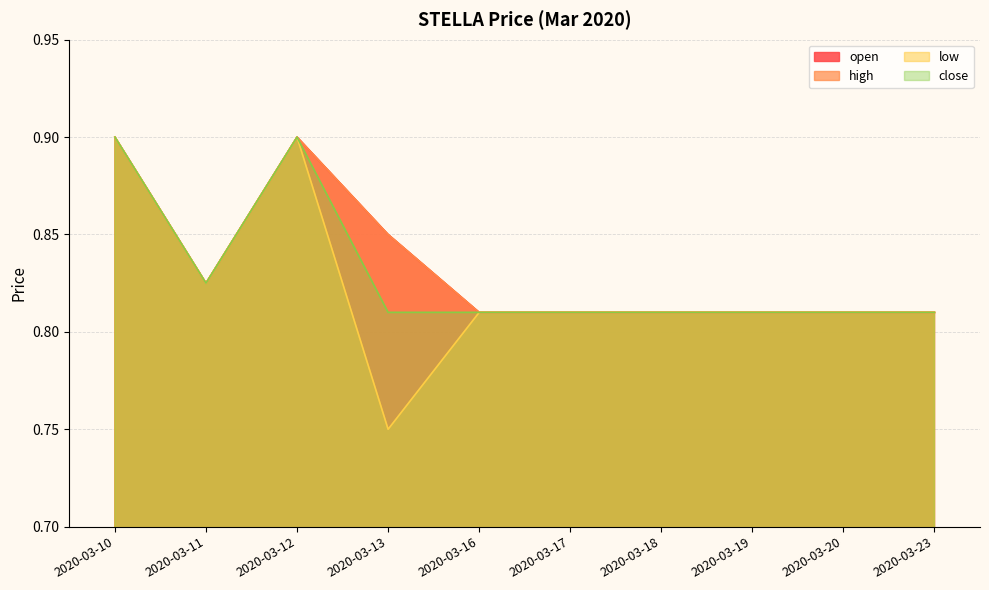

True or false: high has a value of 0.9 at 2020-03-12.

True